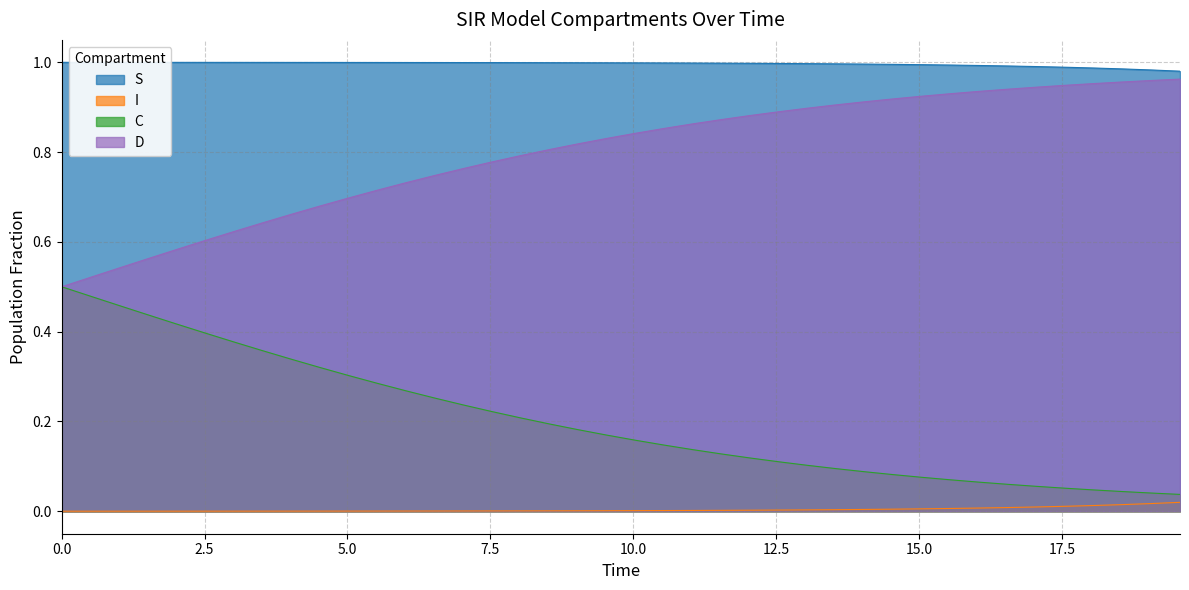

Rank the series by their average value, from highest to lowest.

S, D, C, I